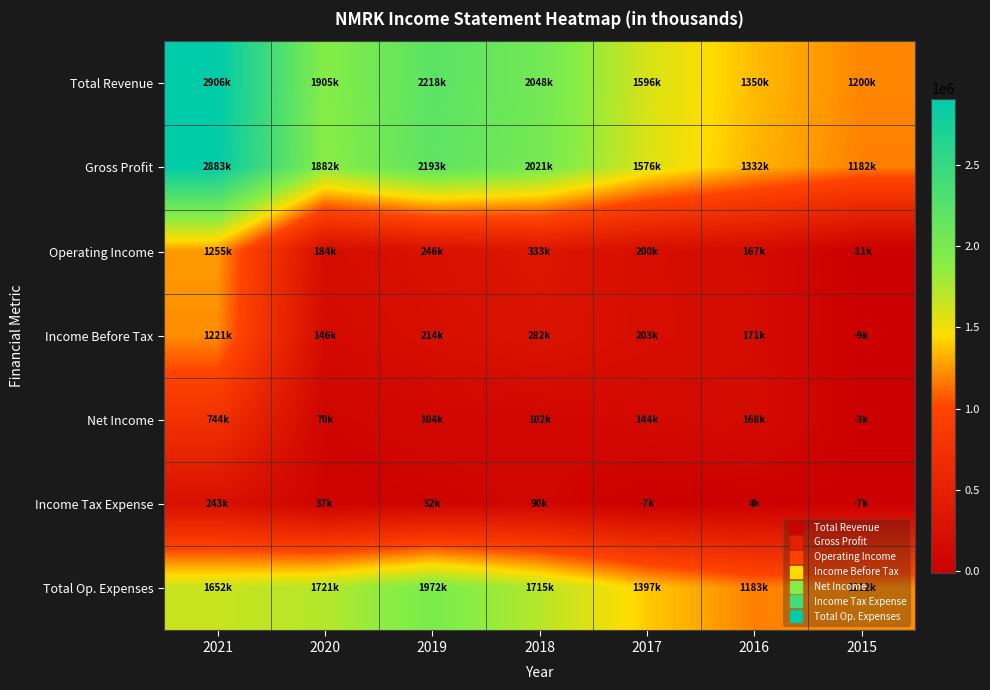

What is the total value across all series at 2020?

5946000